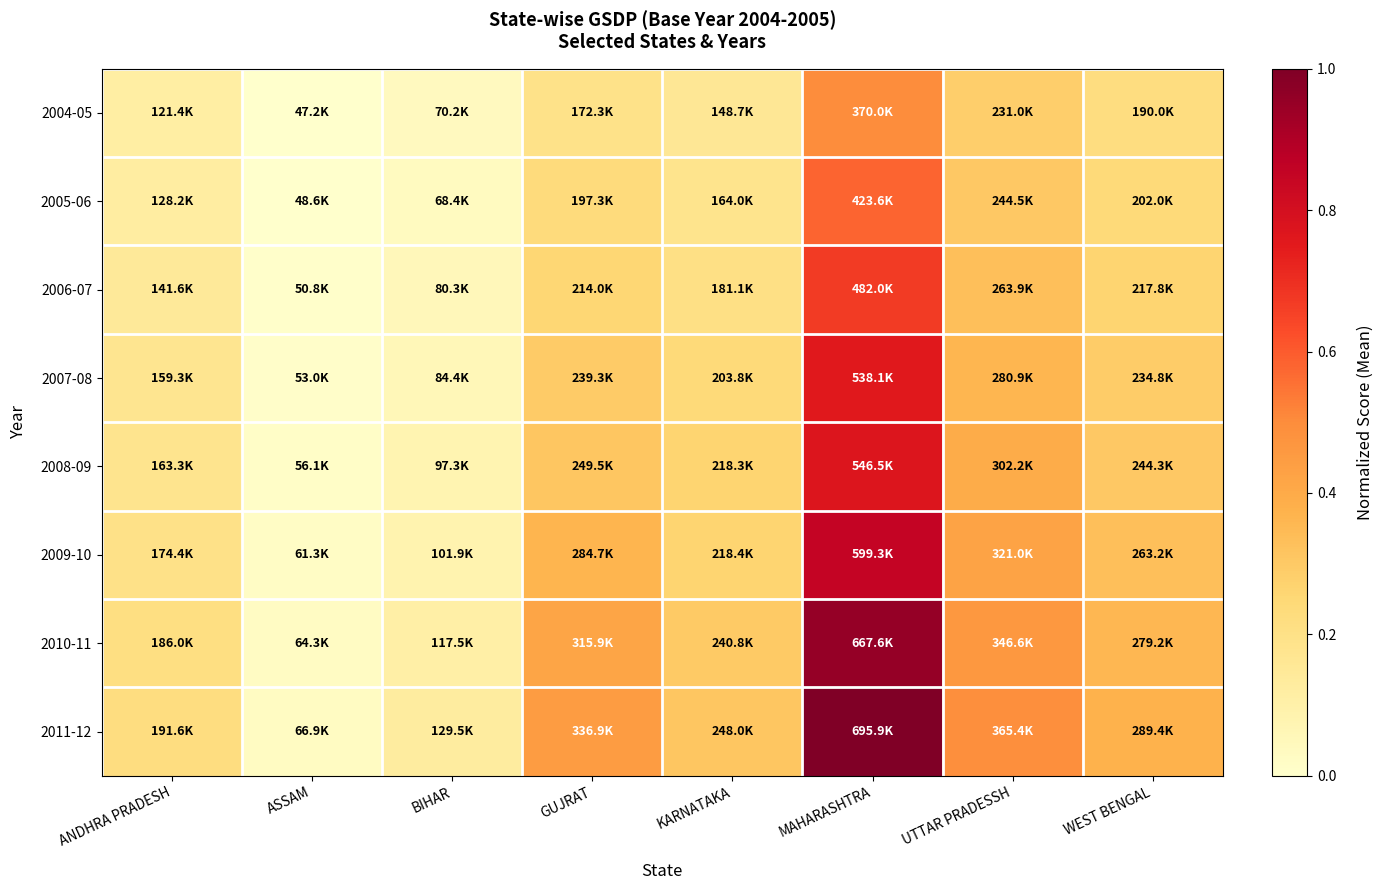

What is the difference between the highest and lowest values at BIHAR?

0.1